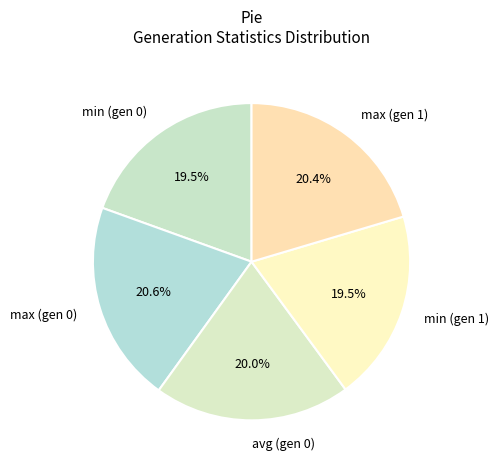

Does any single category account for the majority?

No